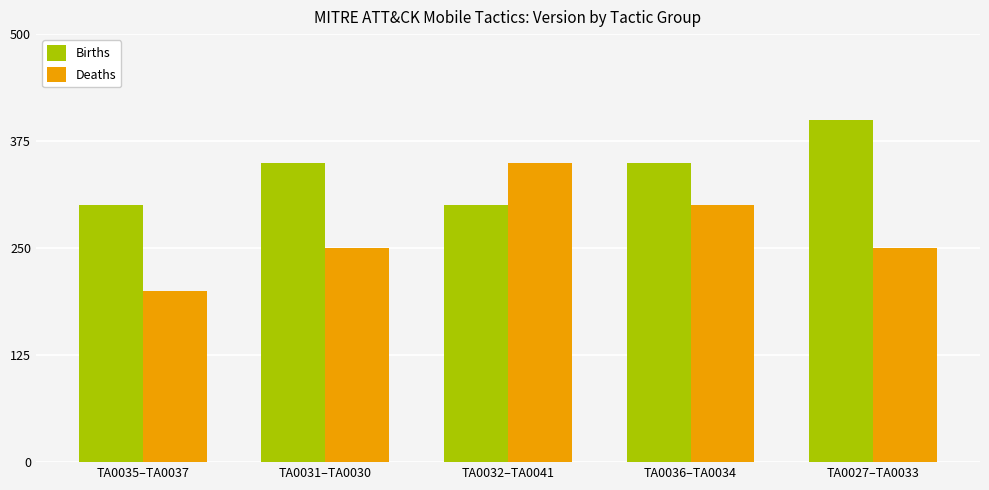

What is the label of the 2nd bar from the right?

TA0036–TA0034